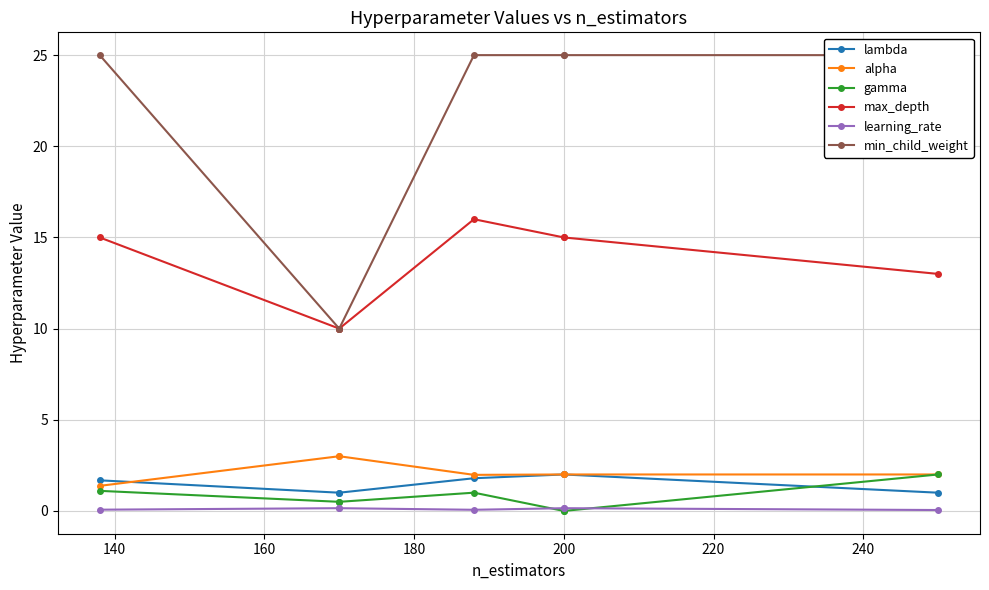

Is this an area chart (filled region under the line)?

No